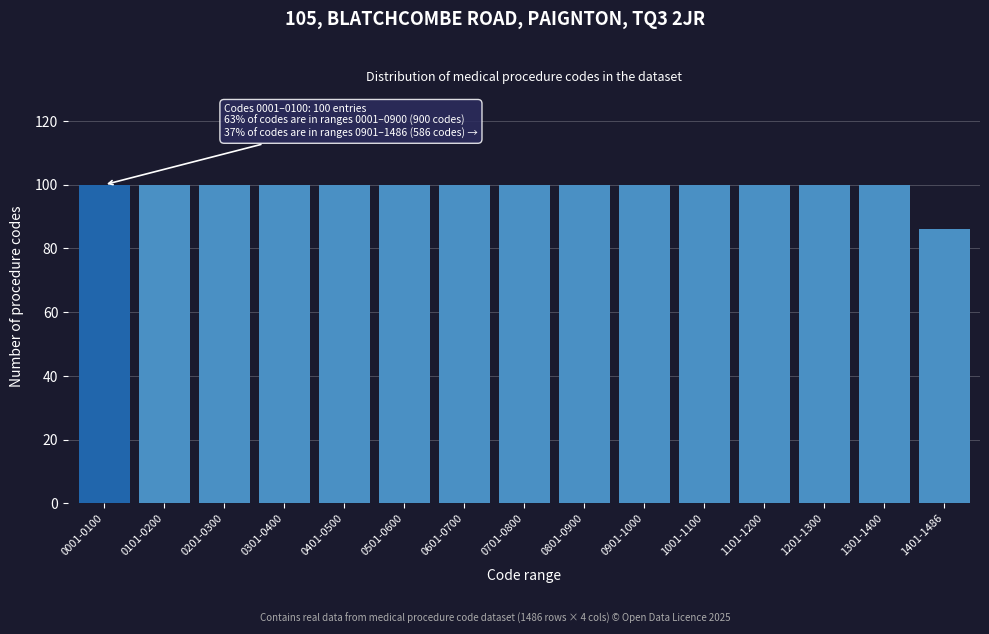

Reading left to right, what are all the values shown in this chart?

100	100	100	100	100	100	100	100	100	100	100	100	100	100	86